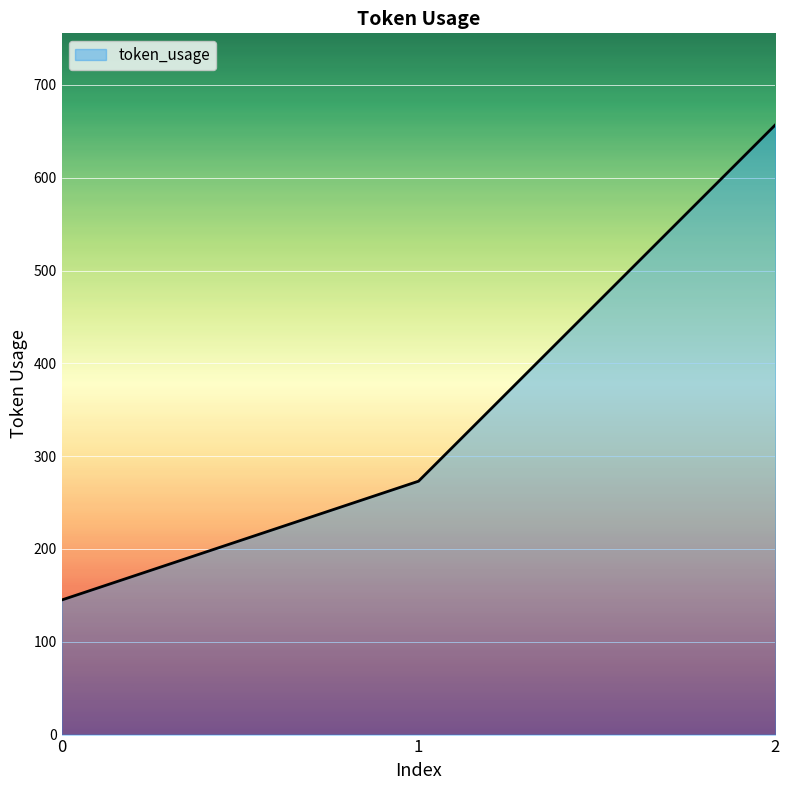

How many lines are shown in the chart?

1